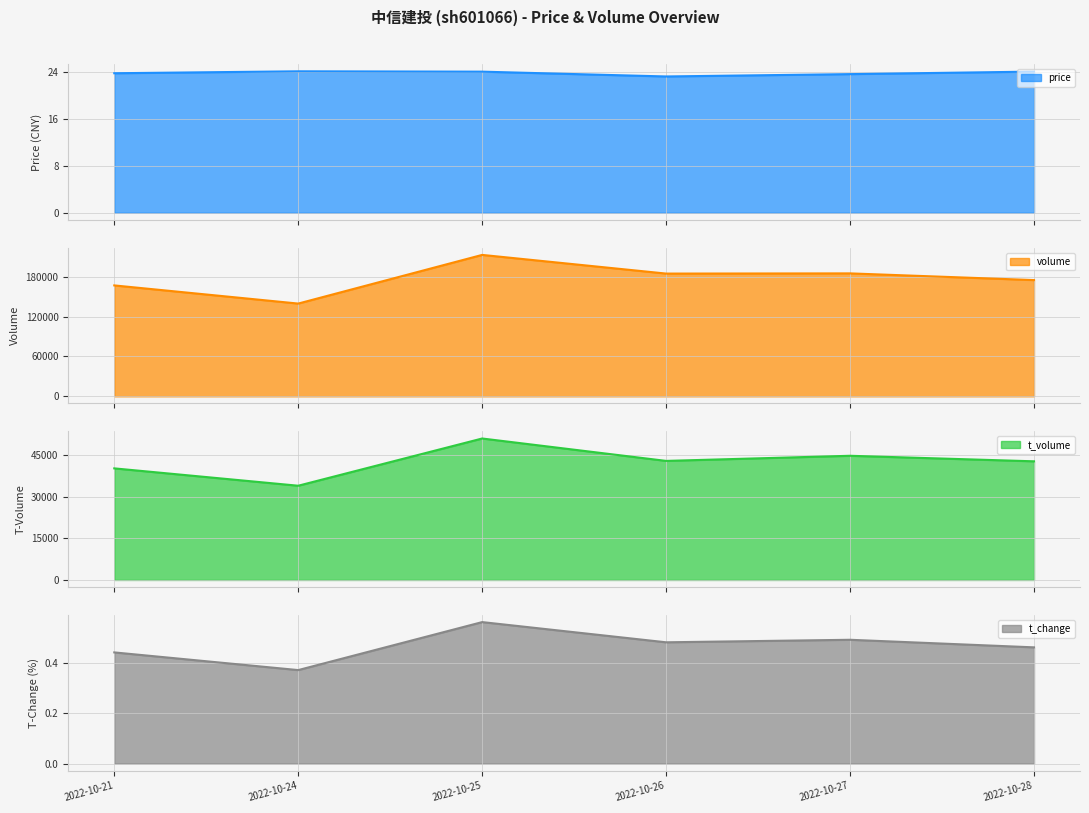

How many values in the volume series exceed 184820?

2